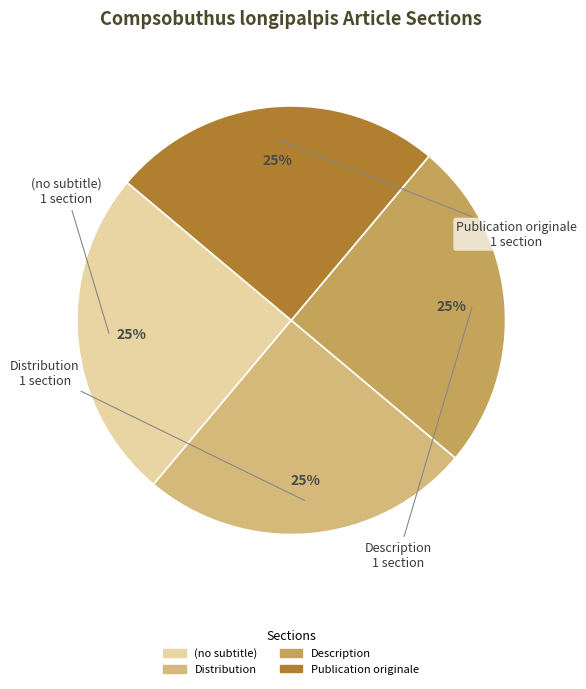

Does any single category account for the majority?

No